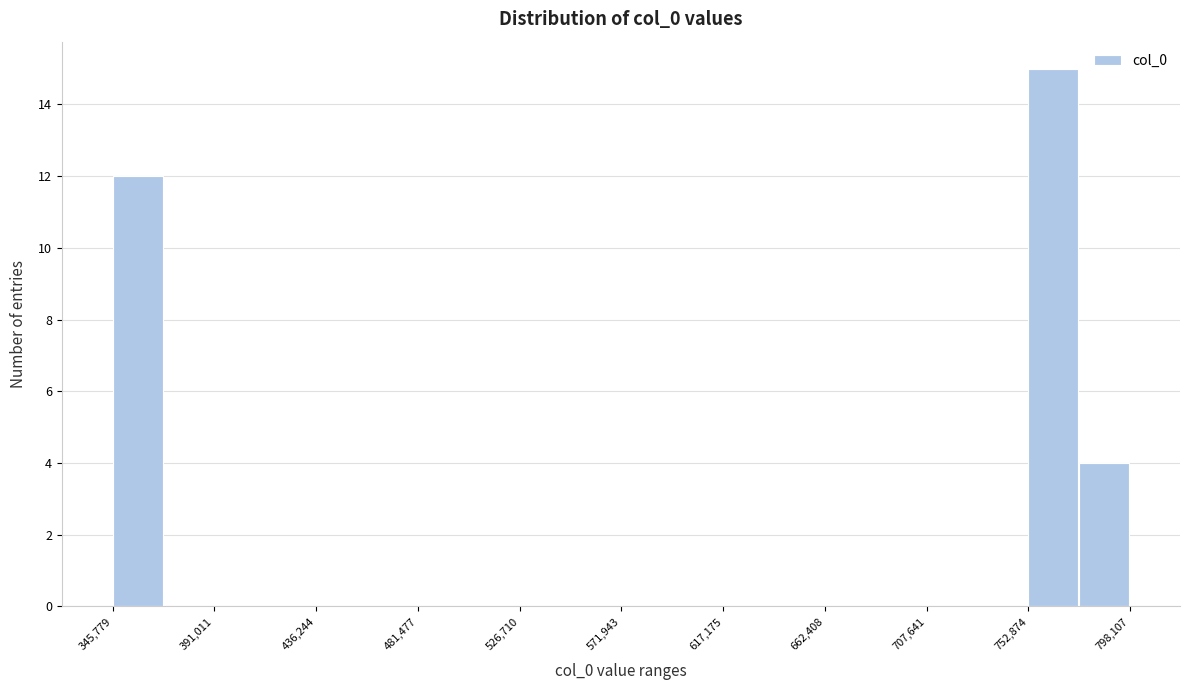

How tall is the bar that spans 775000 to 800000 on the x-axis? Neither the bar edges nor the heights are printed on the chart, so give them approximately, as read against the axes.

4